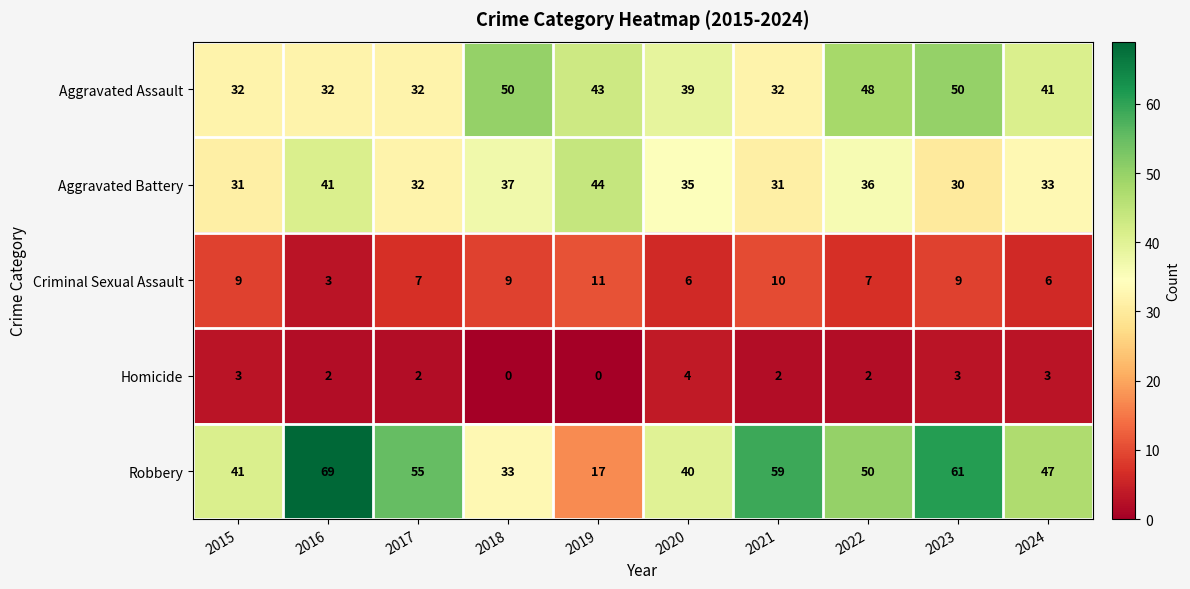

At which category is the sum across all series the highest?

2023